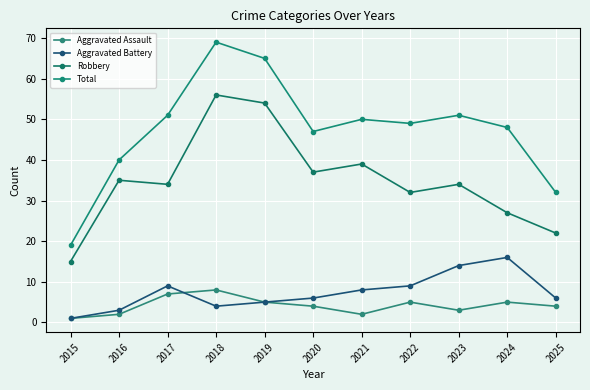

What is the difference between the Aggravated Battery values at 2024 and 2016?

13